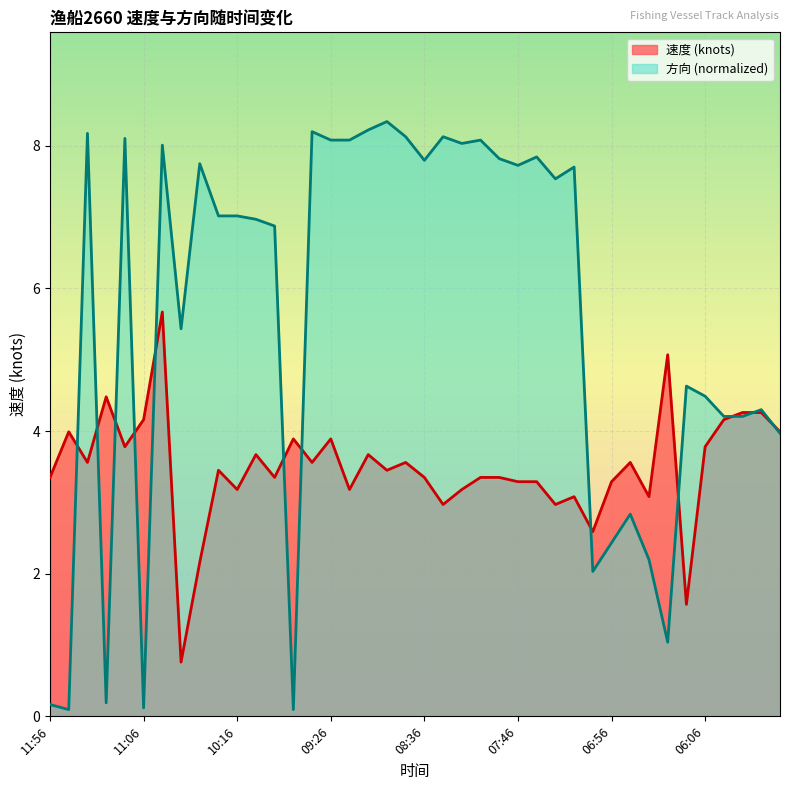

Reading left to right, list all the values displayed in this chart.

速度: 3.4	4.0	3.6	4.5	3.8	4.2	5.7	0.8	2.2	3.5	3.2	3.7	3.4	3.9	3.6	3.9	3.2	3.7	3.5	3.6	3.4	3.0	3.2	3.4	3.4	3.3	3.3	3.0	3.1	2.6	3.3	3.6	3.1	5.1	1.6	3.8	4.2	4.3	4.3	4.0
方向: 0.2	0.1	8.2	0.2	8.1	0.1	8.0	5.4	7.7	7.0	7.0	7.0	6.9	0.1	8.2	8.1	8.1	8.2	8.3	8.1	7.8	8.1	8.0	8.1	7.8	7.7	7.8	7.5	7.7	2.0	2.4	2.8	2.2	1.0	4.6	4.5	4.2	4.2	4.3	4.0